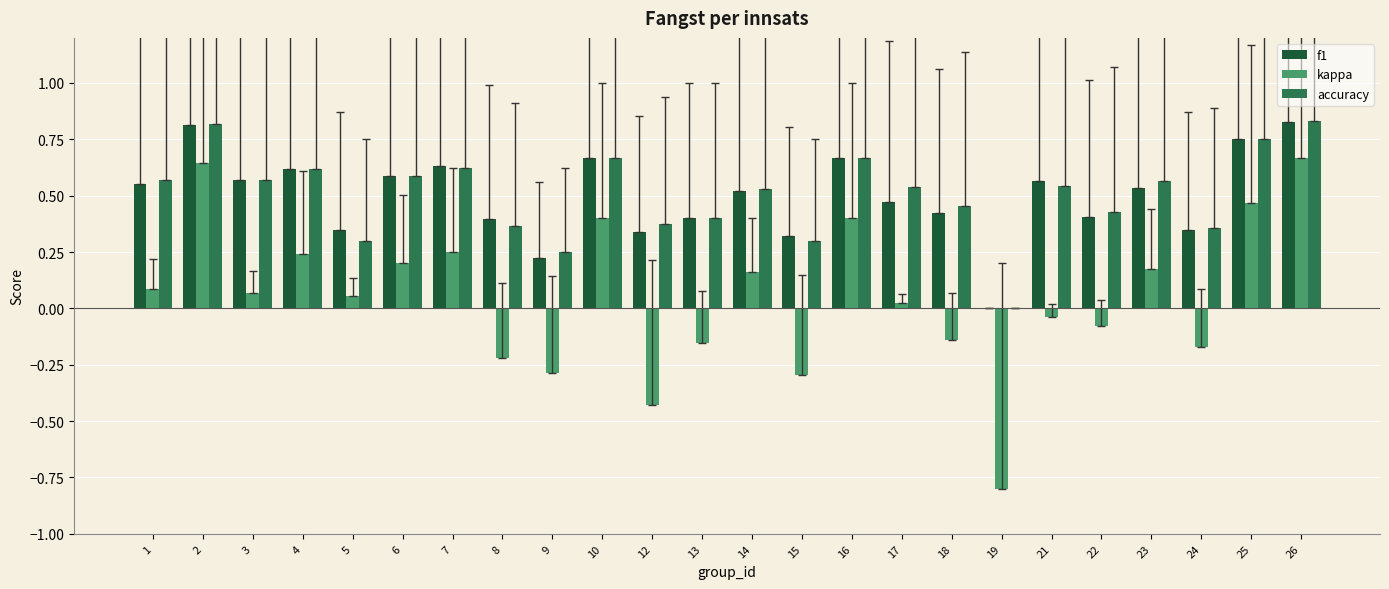

What is the sum of all accuracy values?

12.1